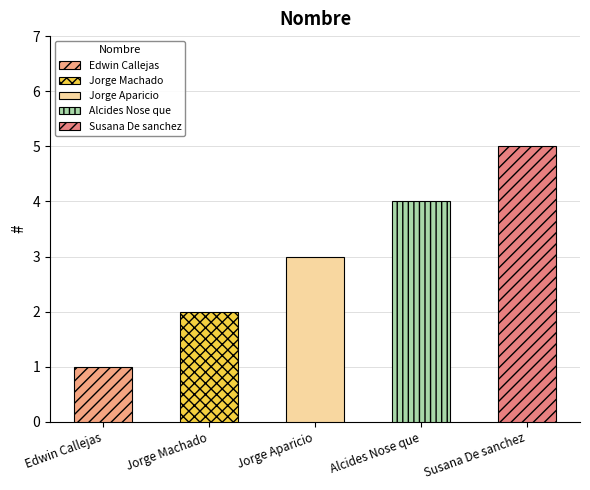

How many values are between 2 and 4?

3